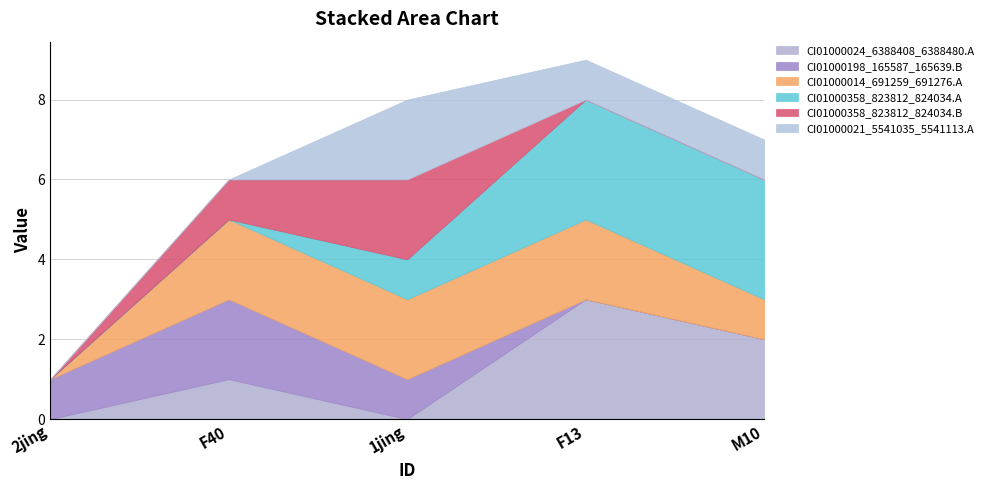

Reading right to left, extract all data points from this chart.

CI01000024_6388408_6388480.A: 2	3	0	1	0
CI01000198_165587_165639.B: 0	0	1	2	1
CI01000014_691259_691276.A: 1	2	2	2	0
CI01000358_823812_824034.A: 3	3	1	0	0
CI01000358_823812_824034.B: 0	0	2	1	0
CI01000021_5541035_5541113.A: 1	1	2	0	0